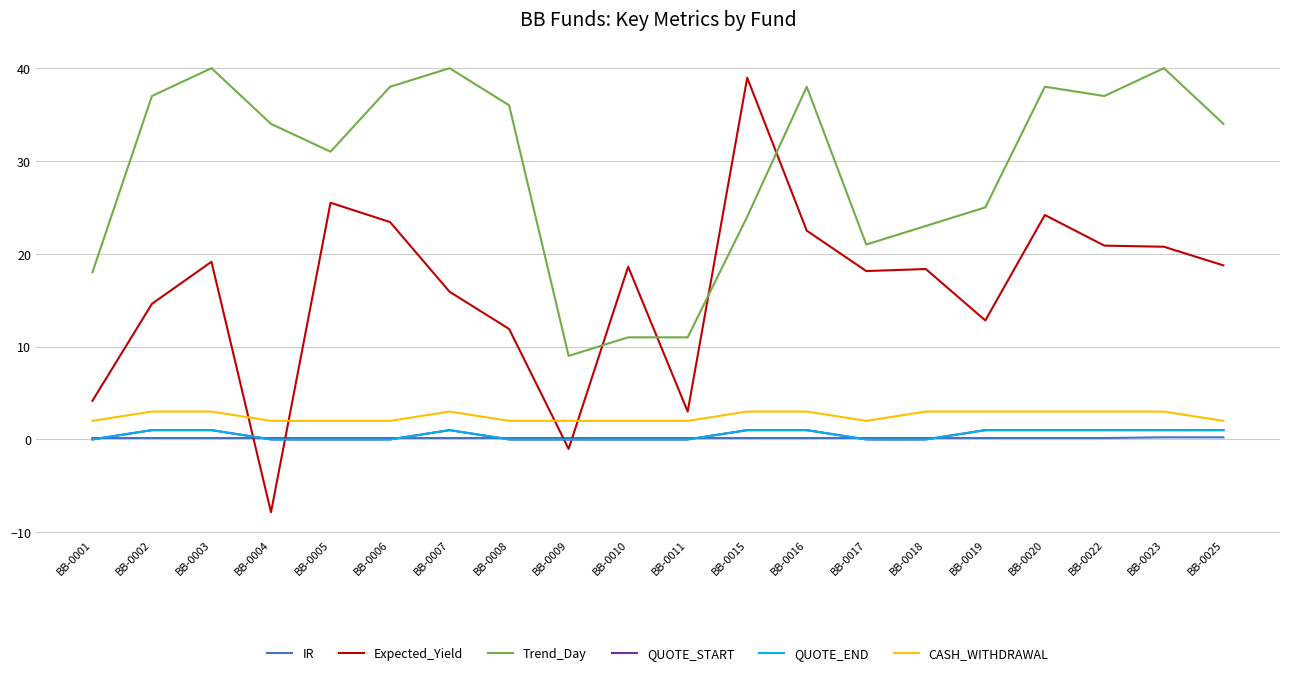

Which series has the largest total across all categories?

Trend_Day